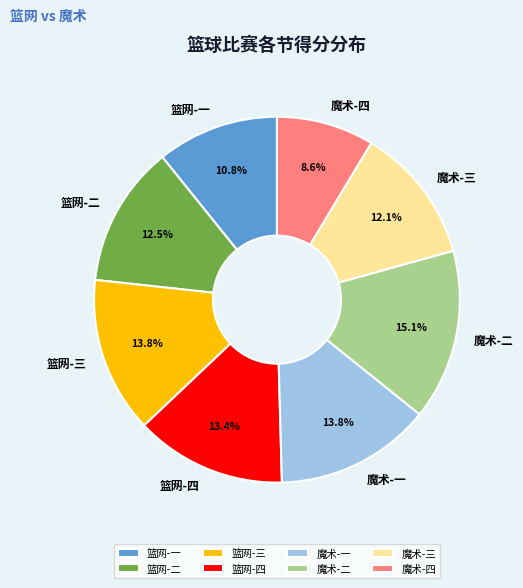

Between 魔术-四 and 篮网-二, which is larger?

篮网-二